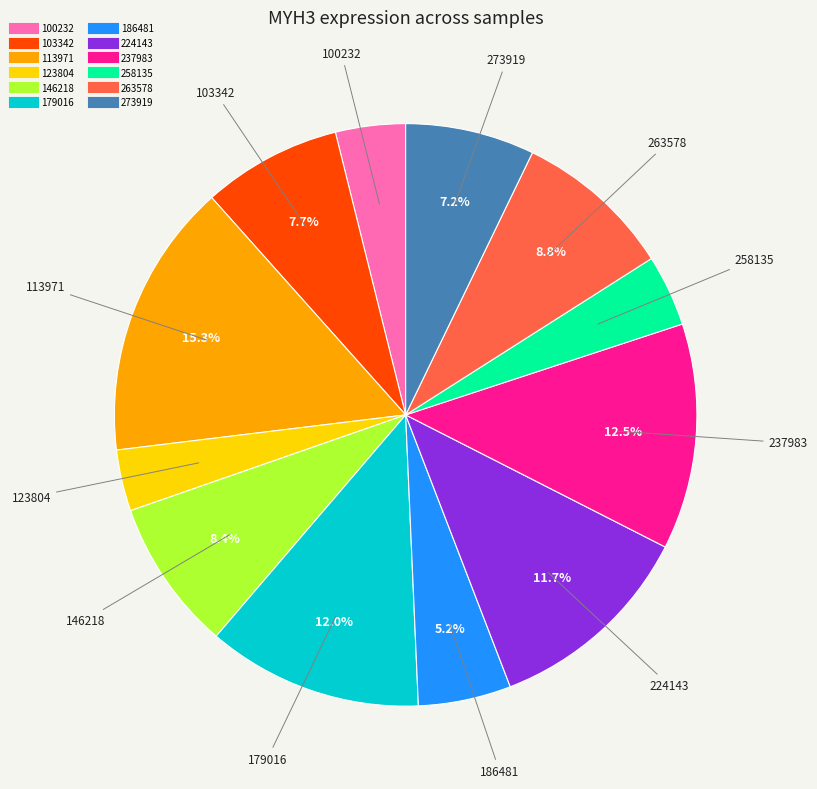

How many slices are in this pie chart?

12